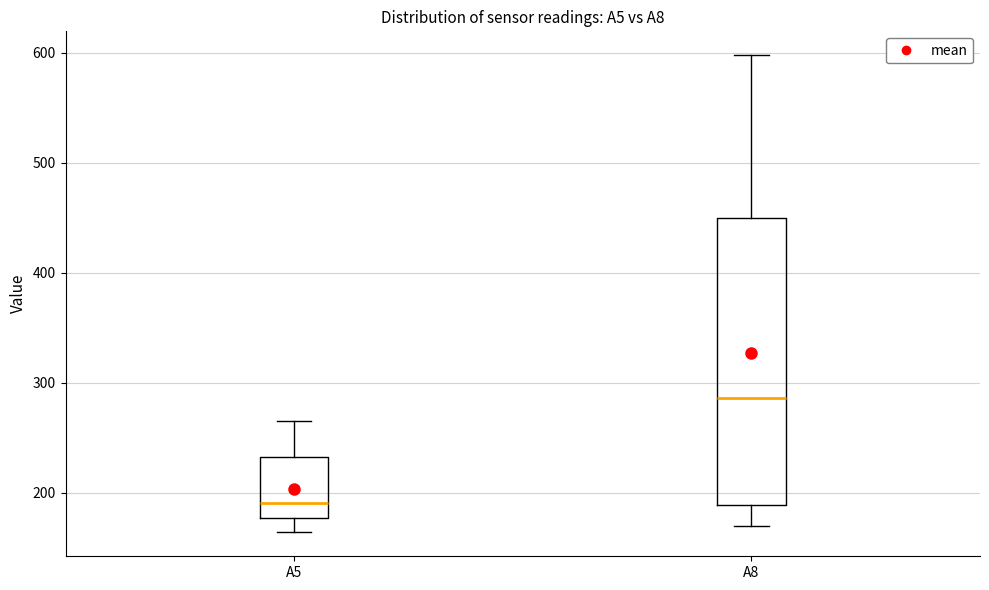

Which box has the lowest median line?

A5